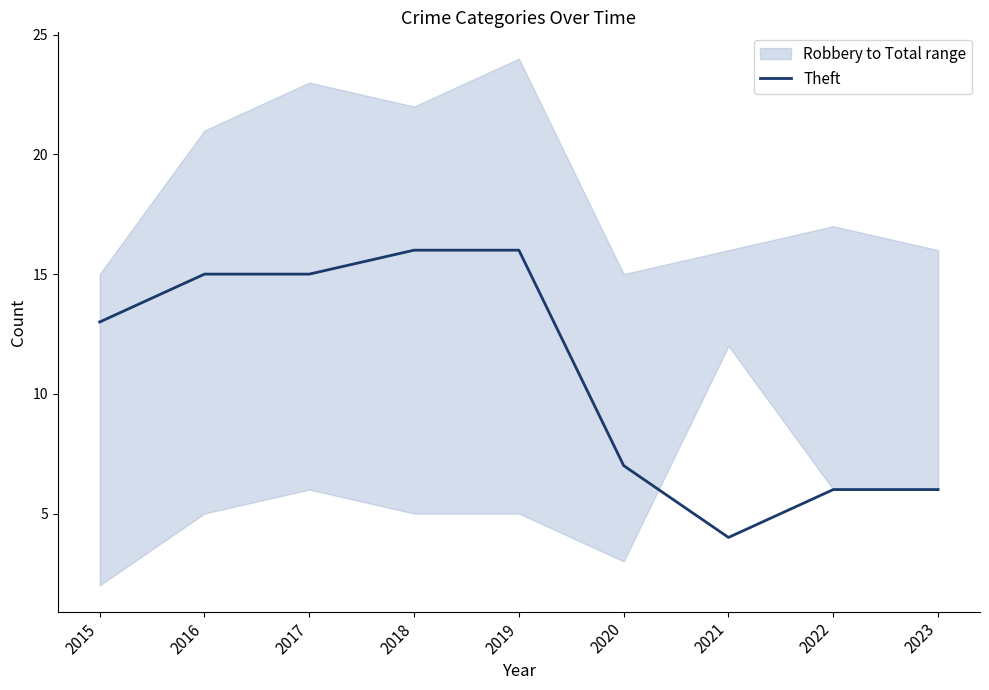

True or false: there are more than 1 points higher than both neighbors.

False